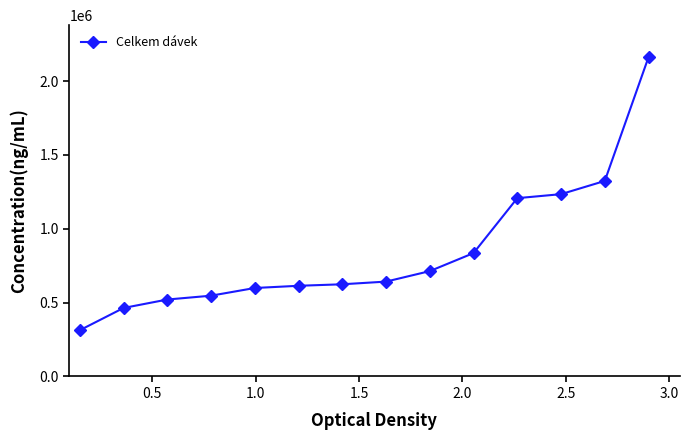

How many categories are shown in the chart?

14